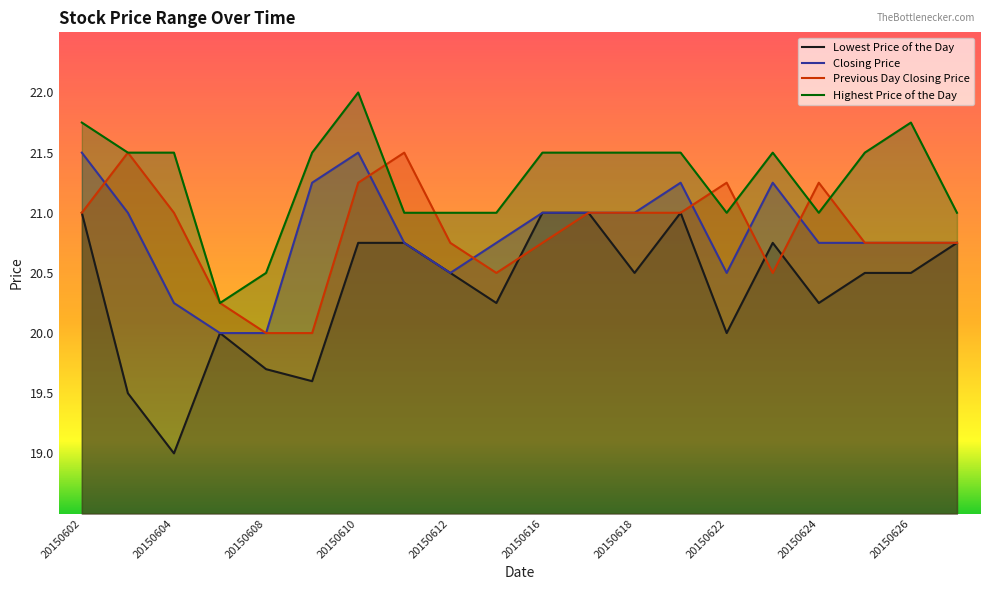

Rank the series by their maximum value, from lowest to highest.

Lowest Price of the Day, Closing Price, Previous Day Closing Price, Highest Price of the Day